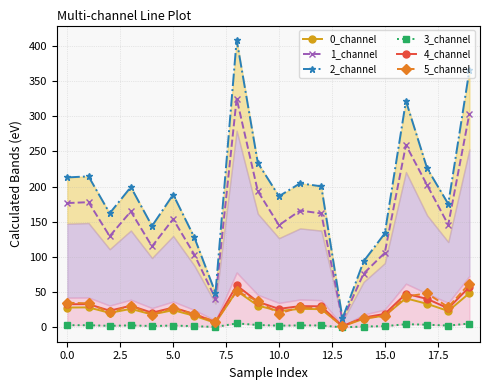

What is the maximum value for 4_channel?

59.7